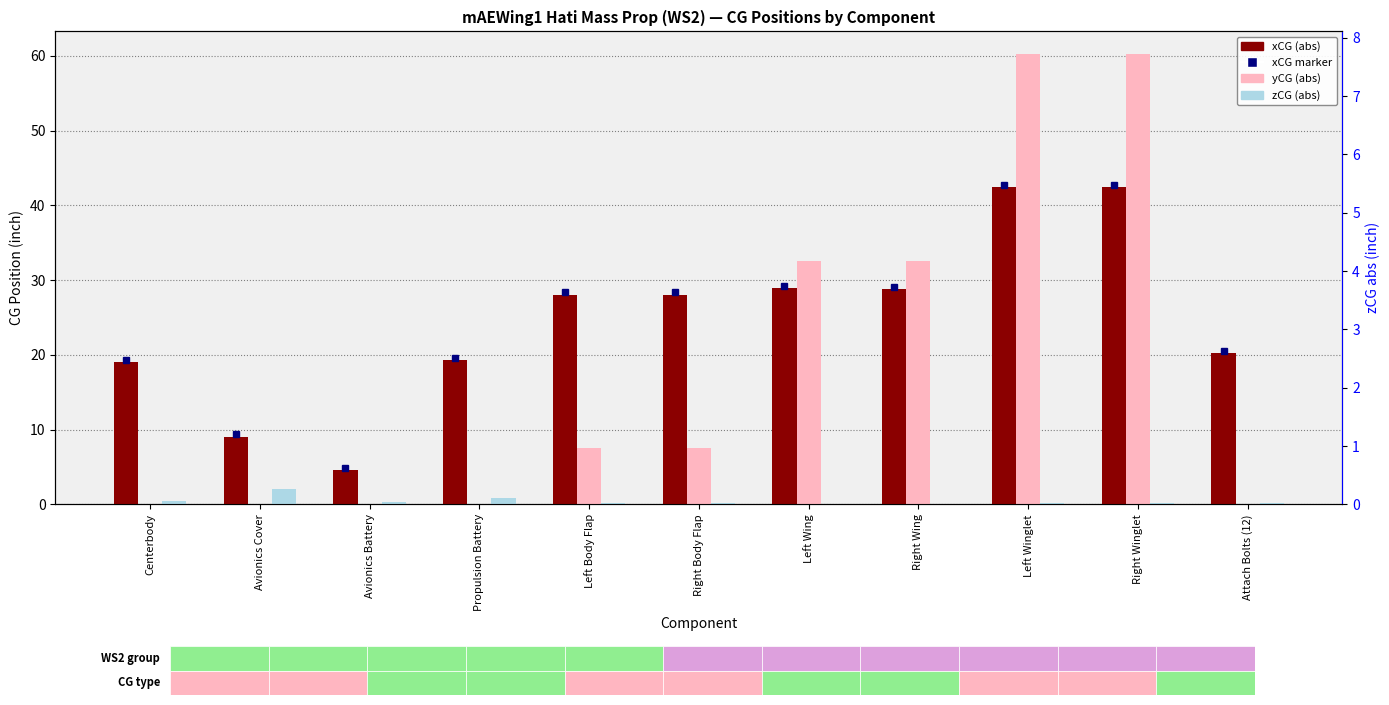

How many data points does each series have?

11